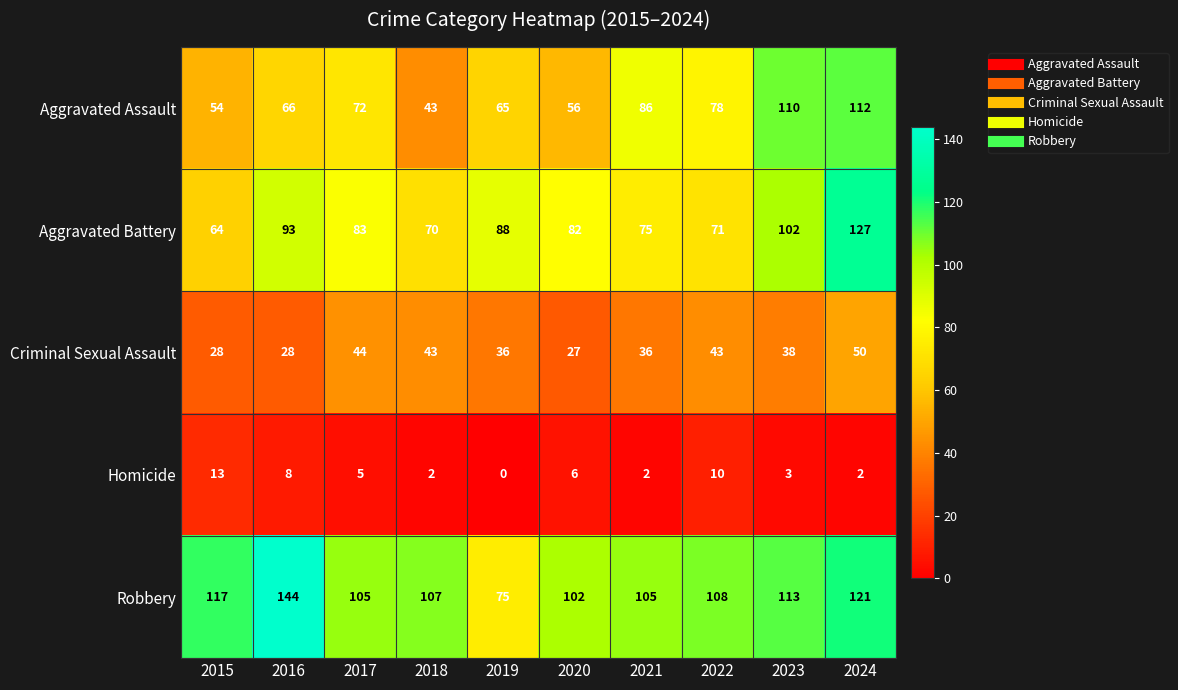

What is the average value of the Aggravated Battery series?

86